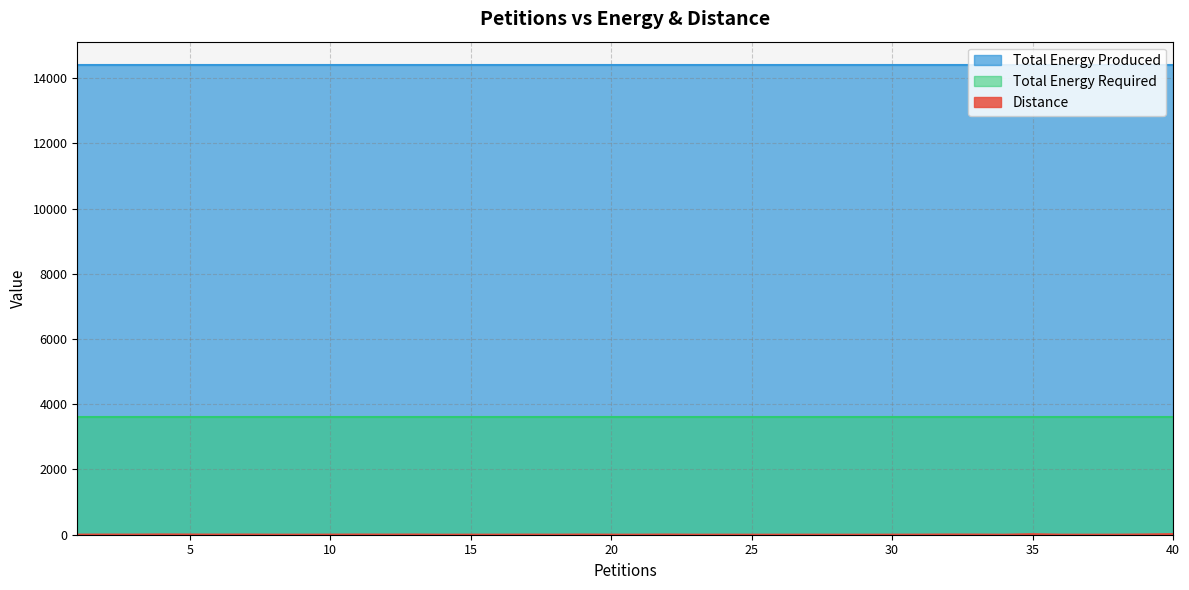

What is the spread (max minus min) of values at 36?

14394